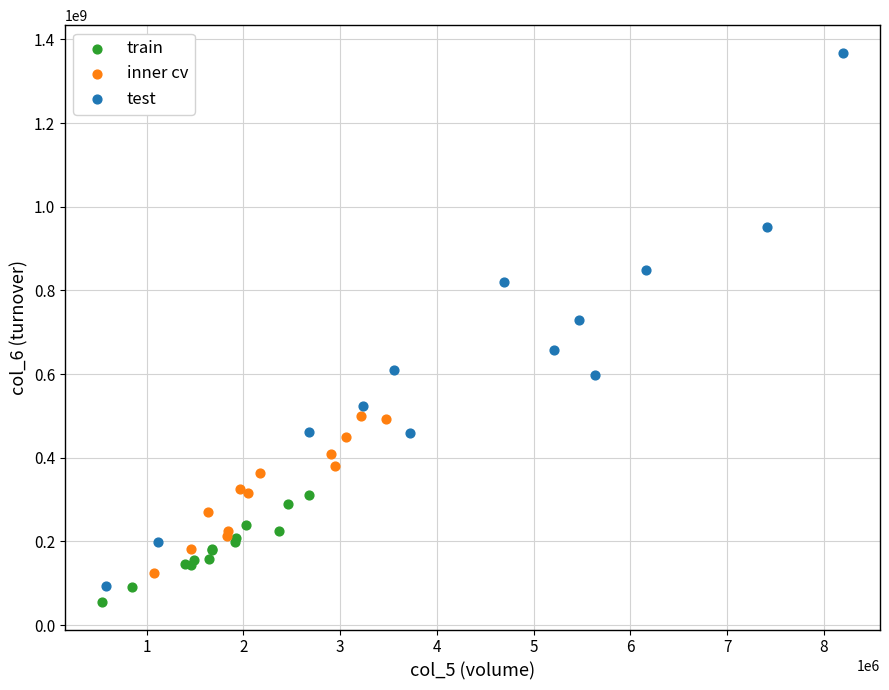

Which series has the widest spread of Y values?

test